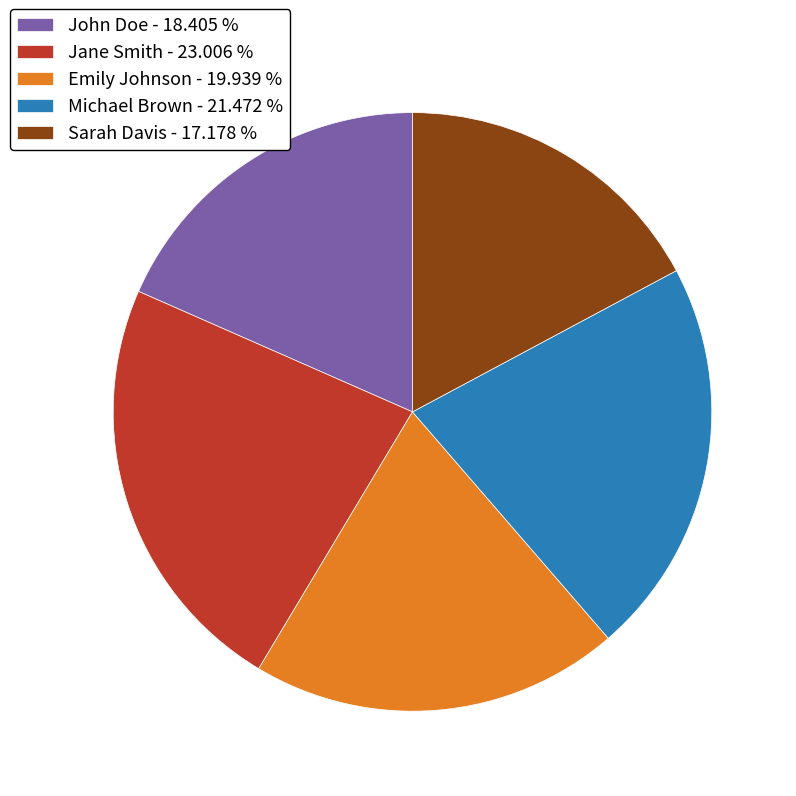

Between John Doe - 18.405 % and Sarah Davis - 17.178 %, which is larger?

John Doe - 18.405 %